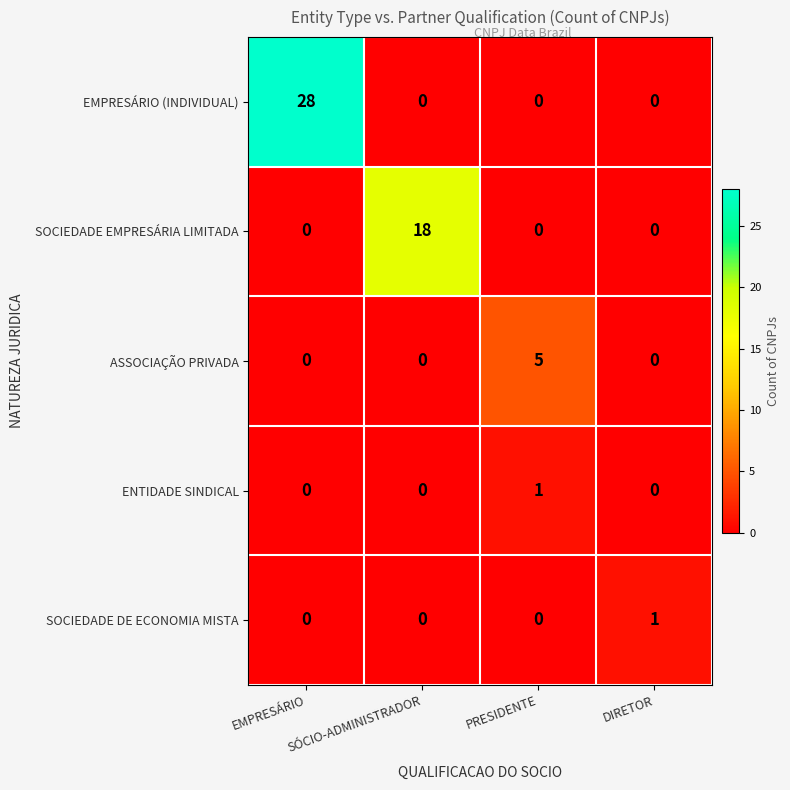

What is the spread (max minus min) of values at PRESIDENTE?

5